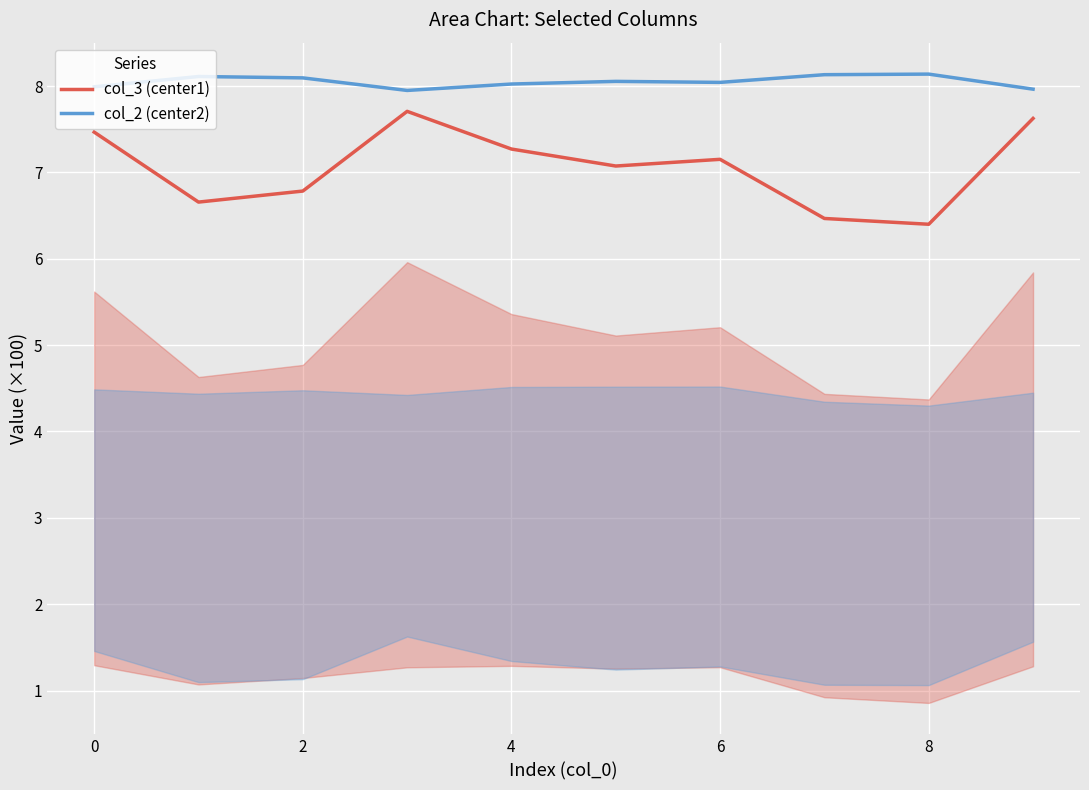

Is the value of col_3 (center1) at 2 greater than the value of col_2 (center2) at 0?

No